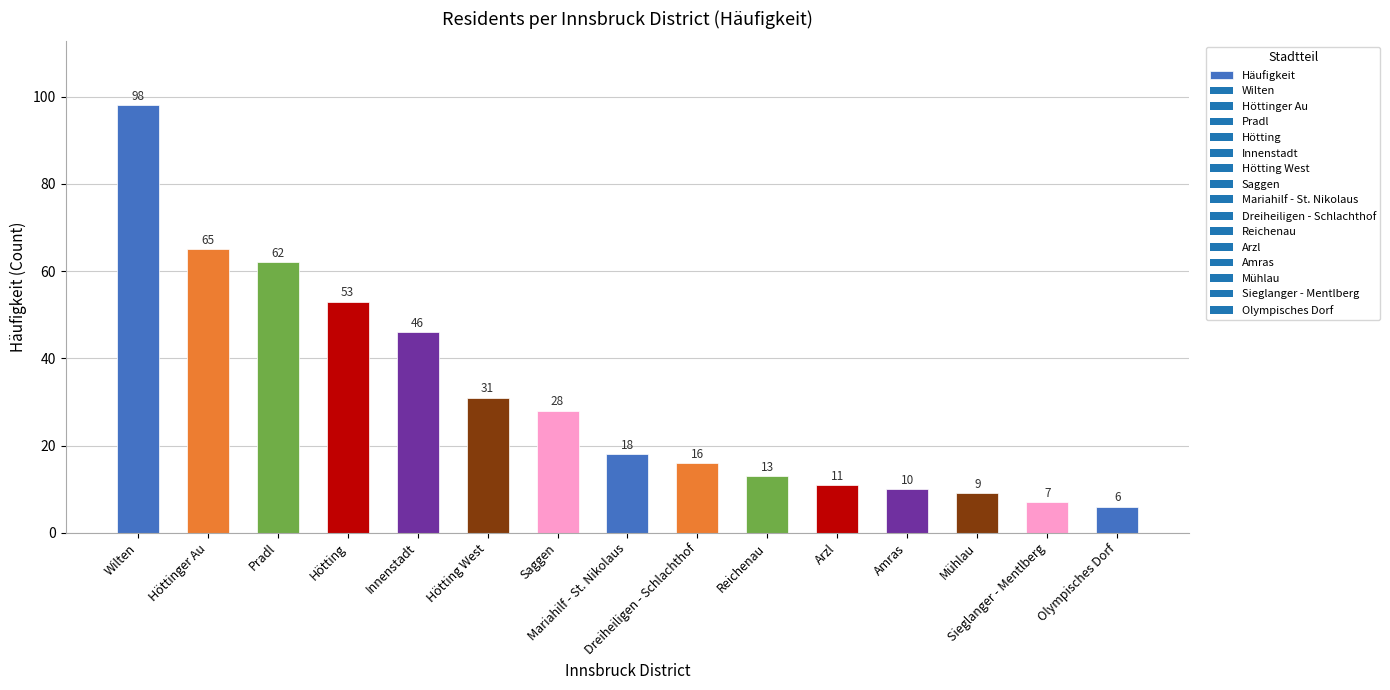

Reading left to right, extract all data points from this chart.

98	65	62	53	46	31	28	18	16	13	11	10	9	7	6